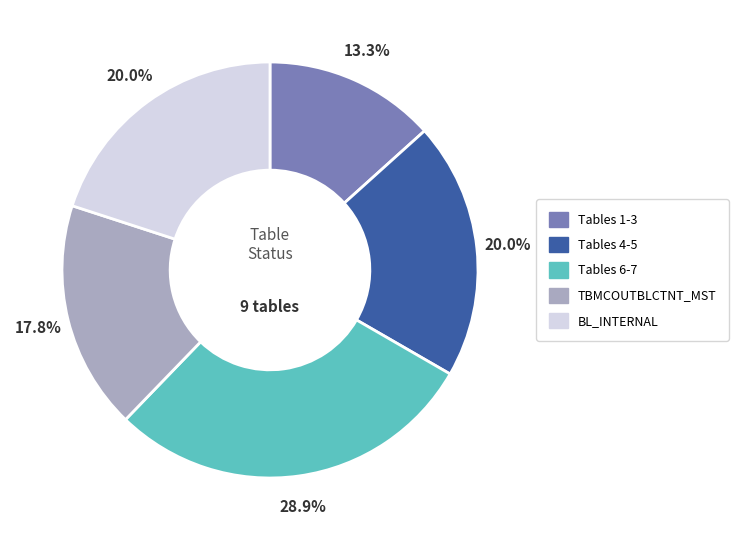

To the nearest percent, what is the average slice percentage?

20%